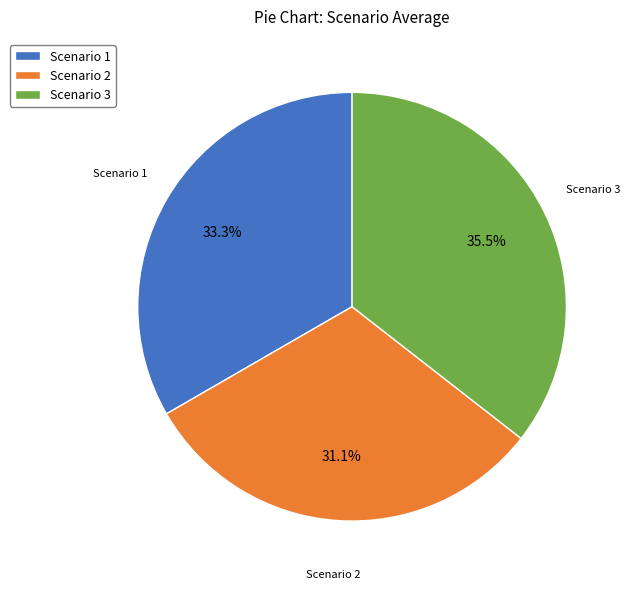

How many segments does this pie chart have?

3